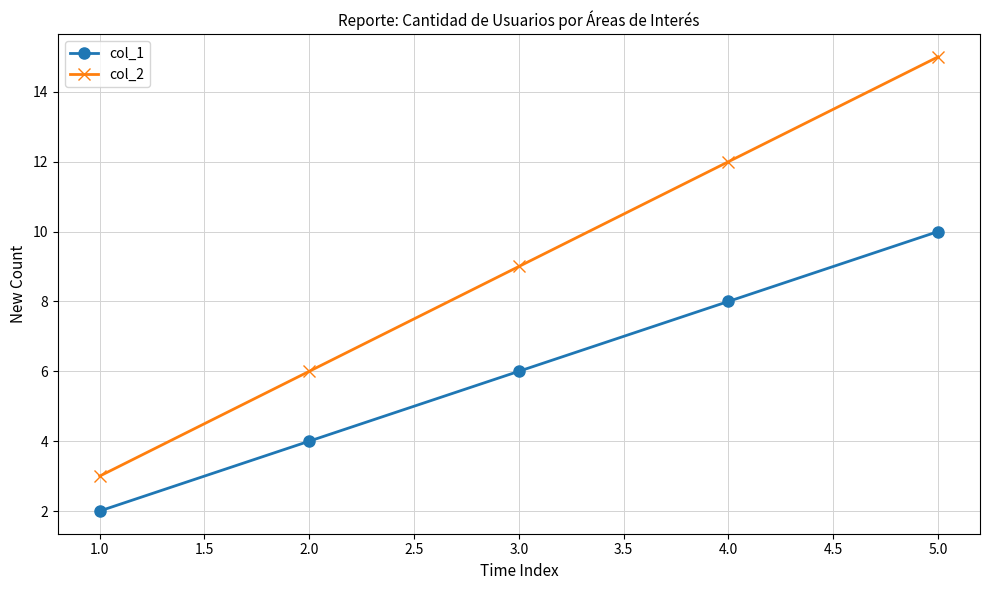

Reading left to right, what are all the values shown in this chart?

col_1: 1.0=2	2.0=4	3.0=6	4.0=8	5.0=10
col_2: 1.0=3	2.0=6	3.0=9	4.0=12	5.0=15